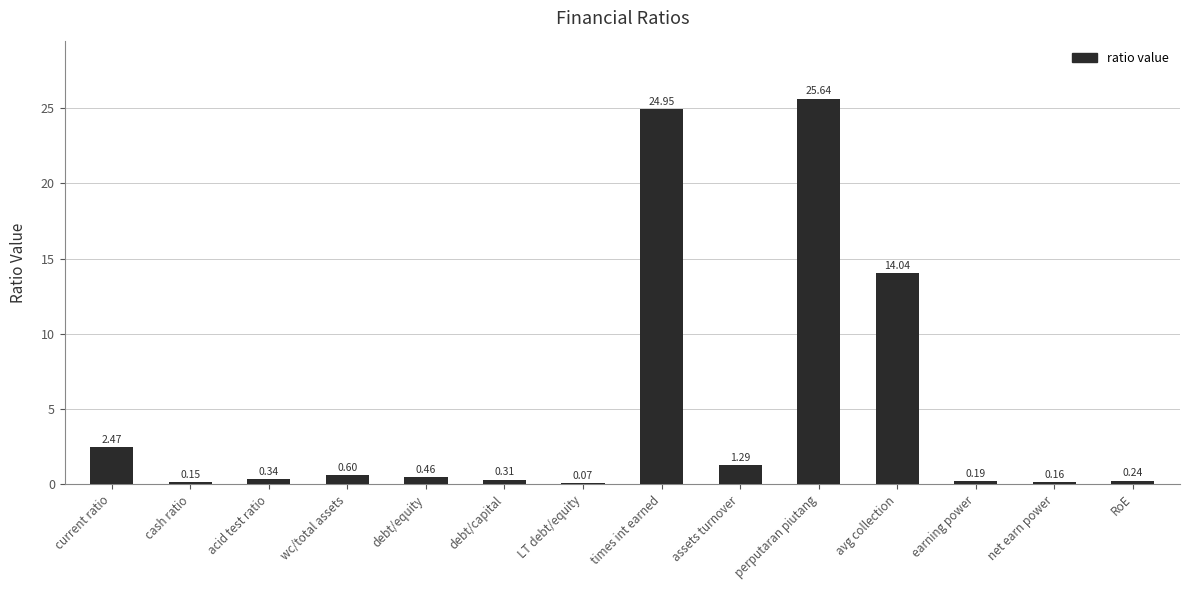

What is the change in value from acid test ratio to LT debt/equity?

-0.3